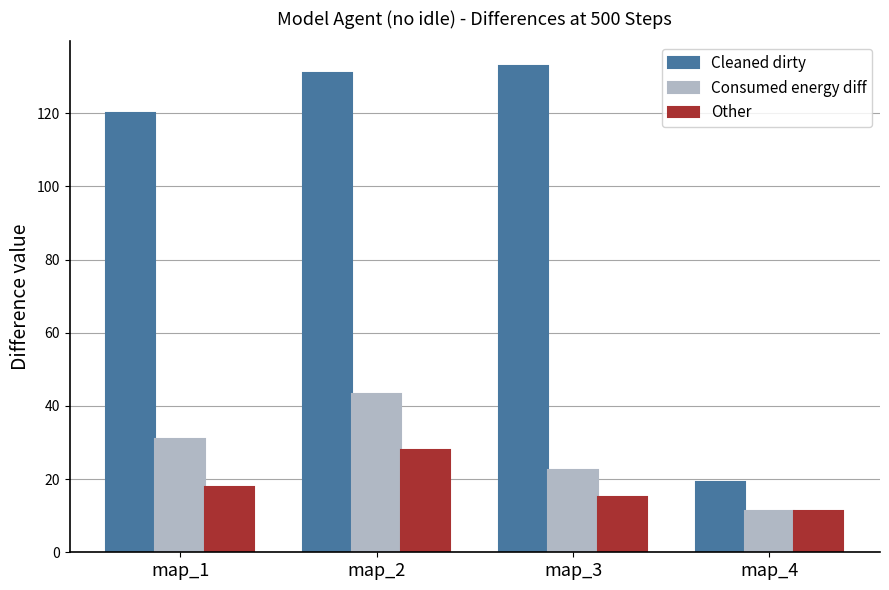

What is the spread (max minus min) of values at map_2?

103.0